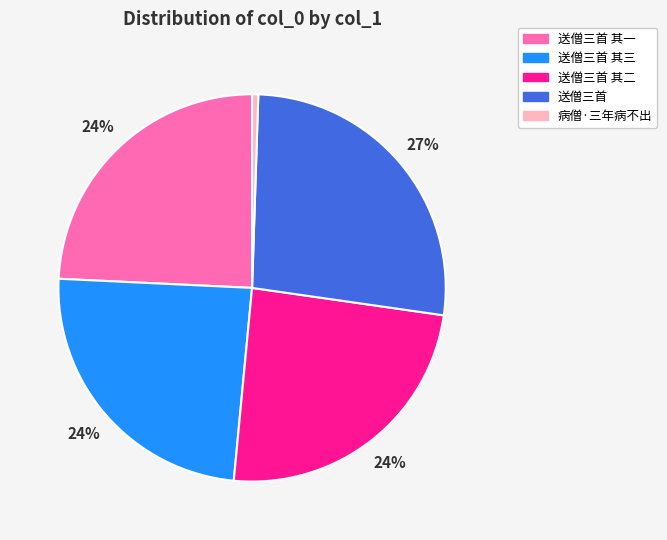

How many slices are in this pie chart?

5